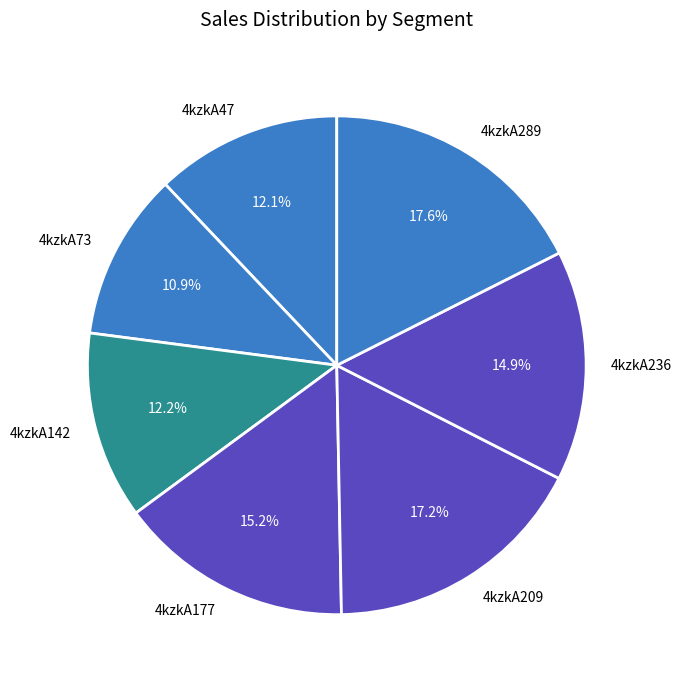

What percentage is NOT represented by 4kzkA47?

87.9%